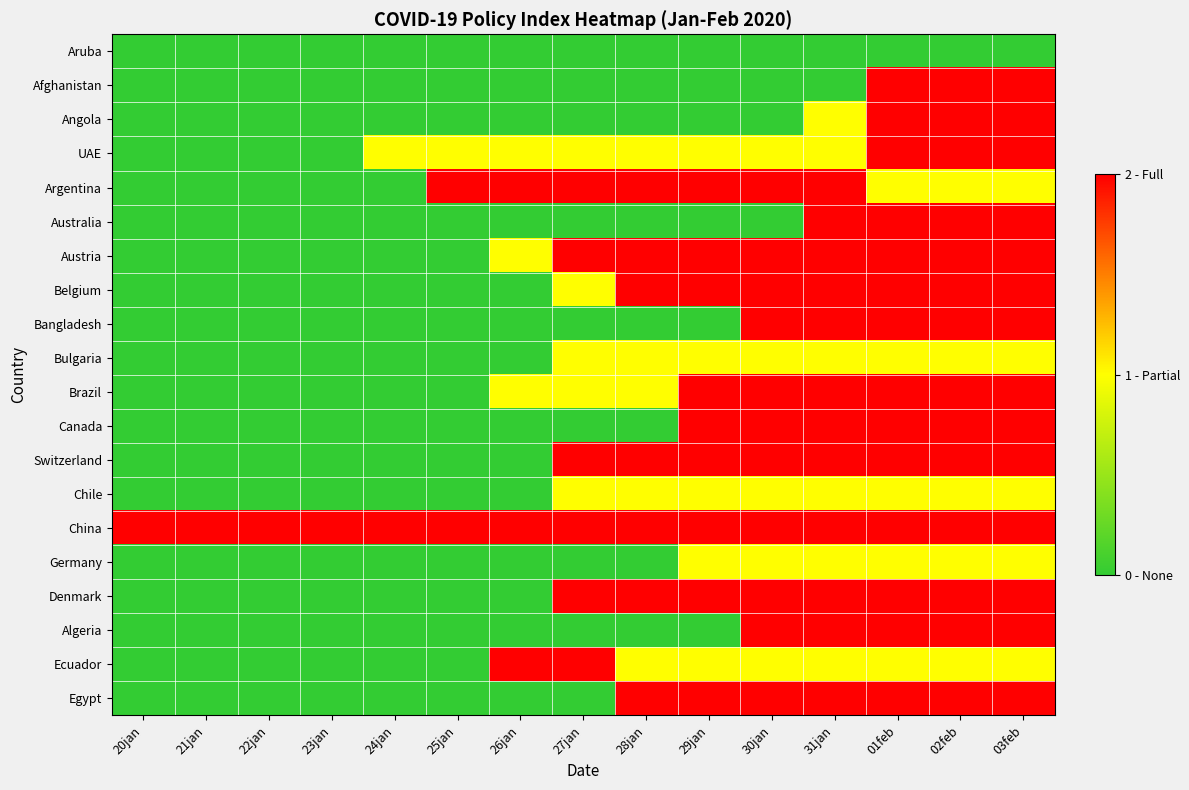

Between 26jan and 29jan, which series saw the biggest shift?

Belgium